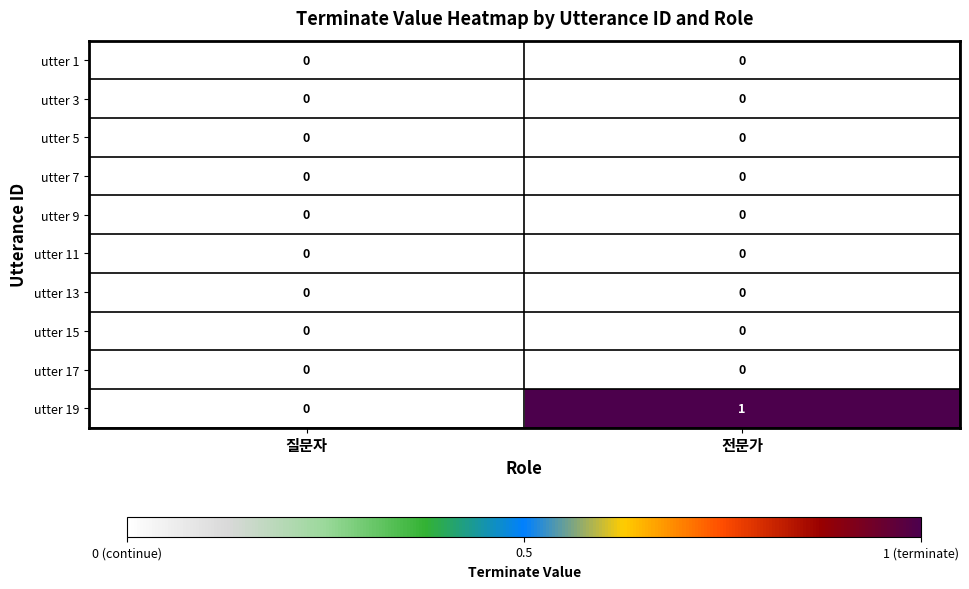

The utter 3 series shows 0 at 전문가. True or false?

True